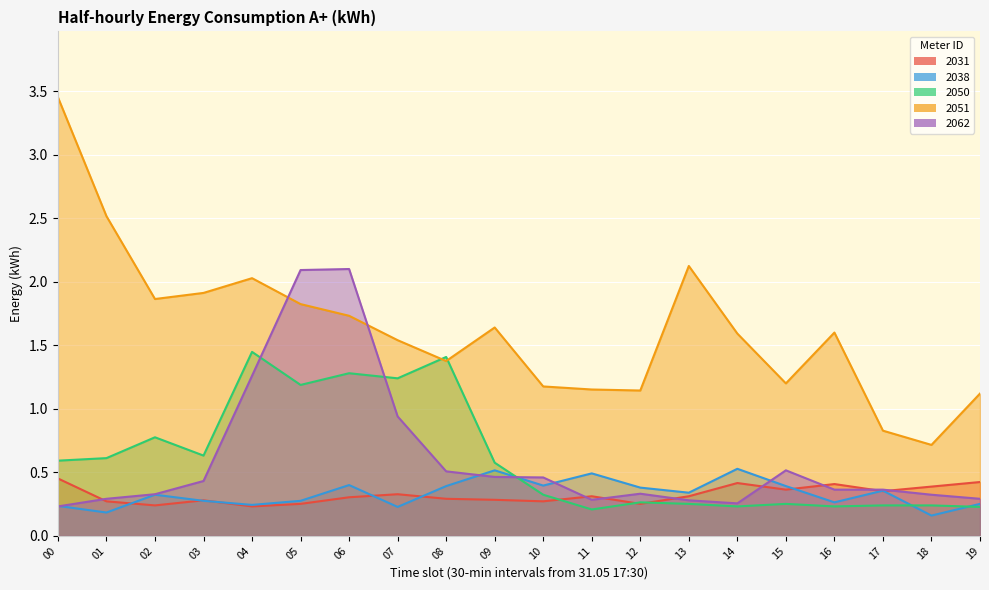

Is the value of 2050 at 15 greater than the value of 2051 at 18?

No